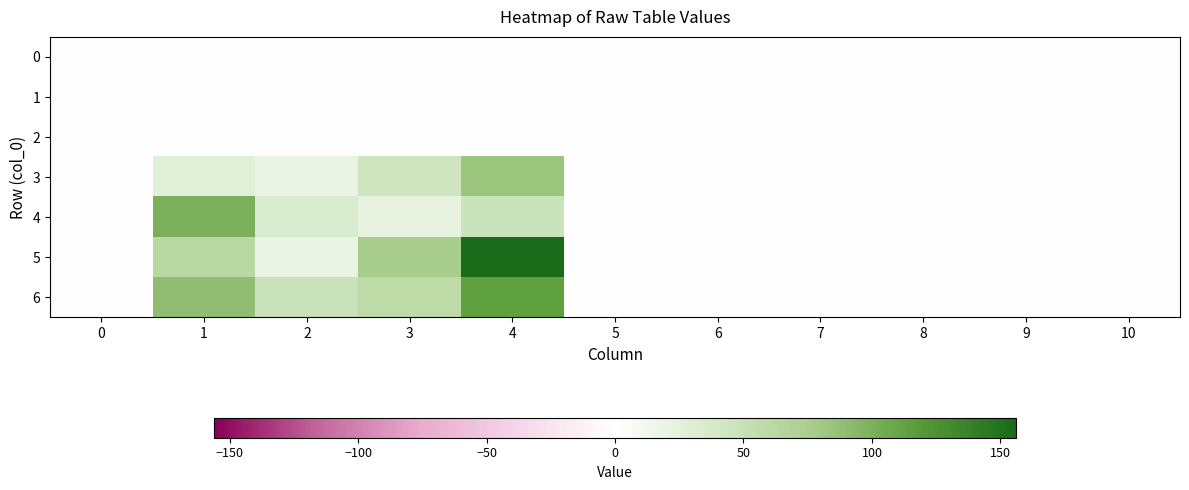

At how many categories does at least one series exceed 98?

2